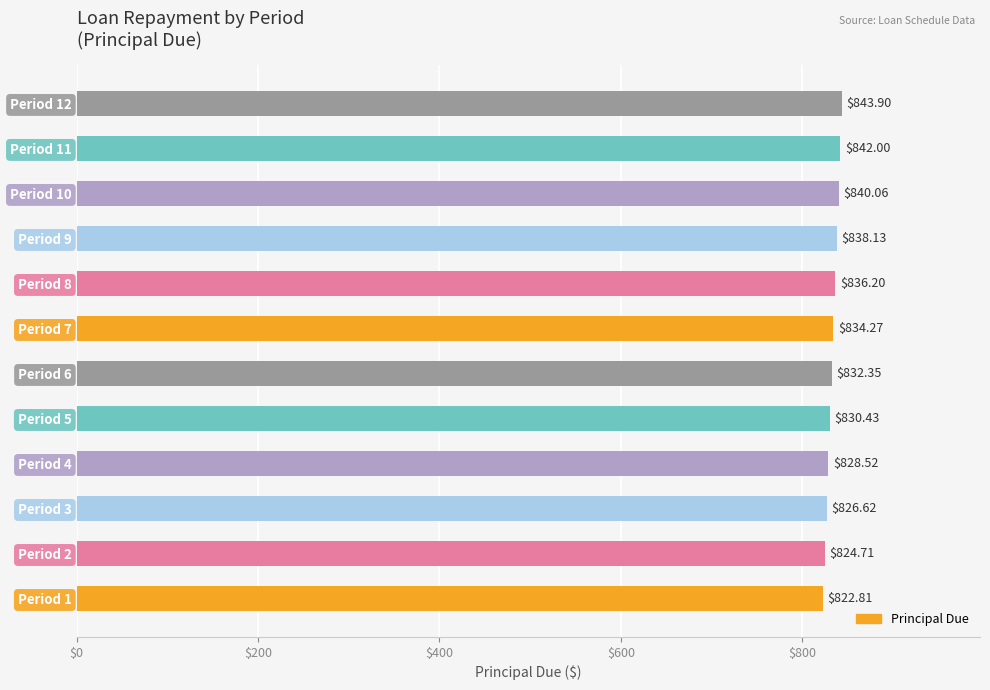

Which has a higher value, Period 6 or Period 9?

Period 9